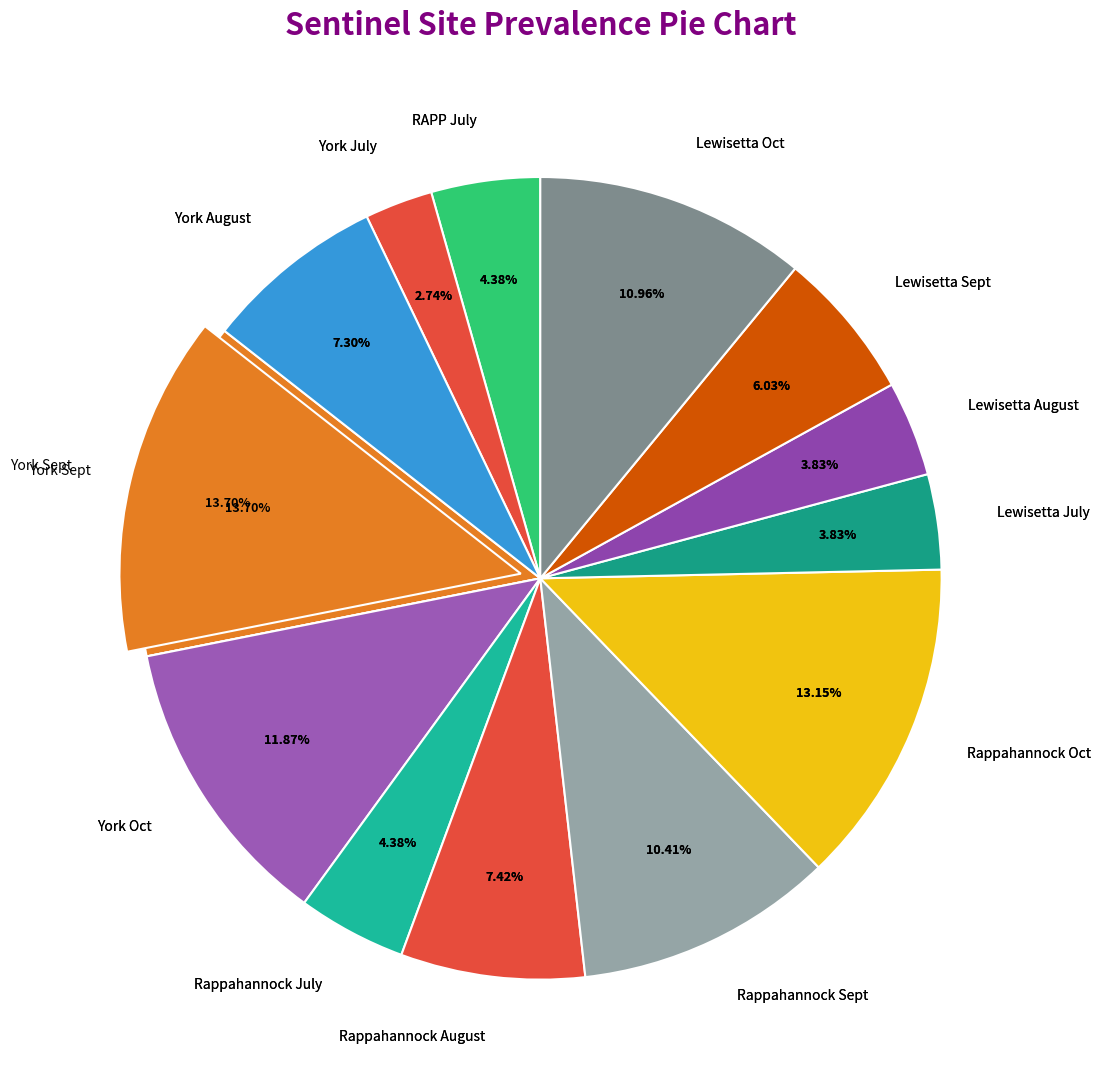

What percentage is the Rappahannock August slice, to the nearest percent?

7%